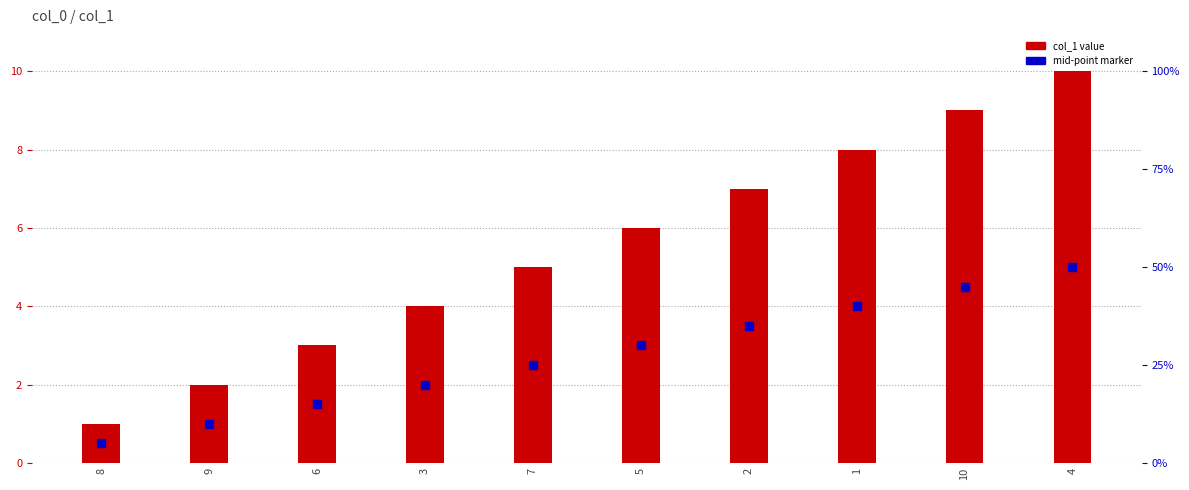

Which series contains the highest Y value?

col_1 value